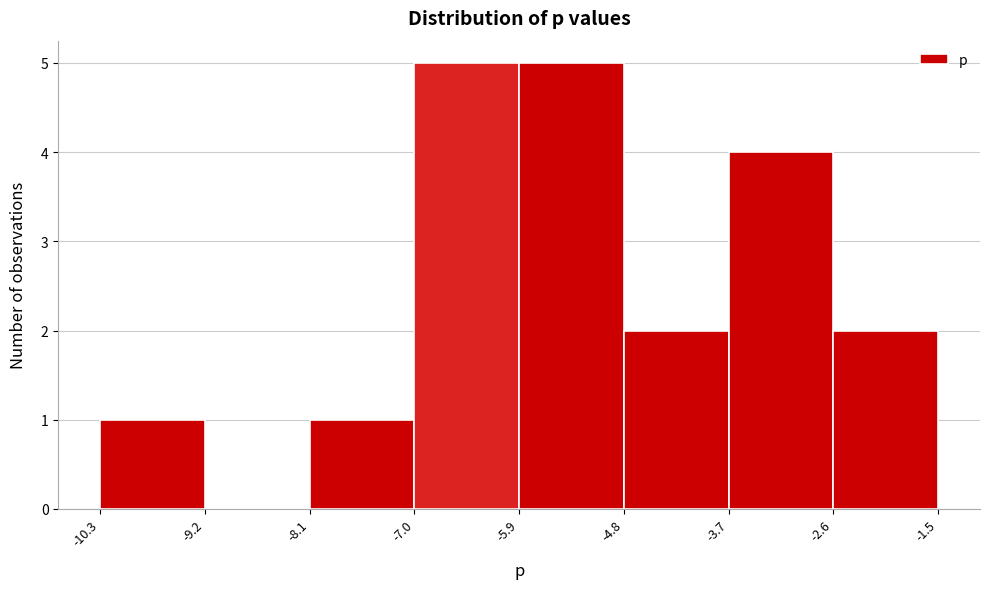

How tall is the bar that spans -5.9 to -4.8 on the x-axis? The values are not printed on the chart, so give them approximately, as read against the axis.

5